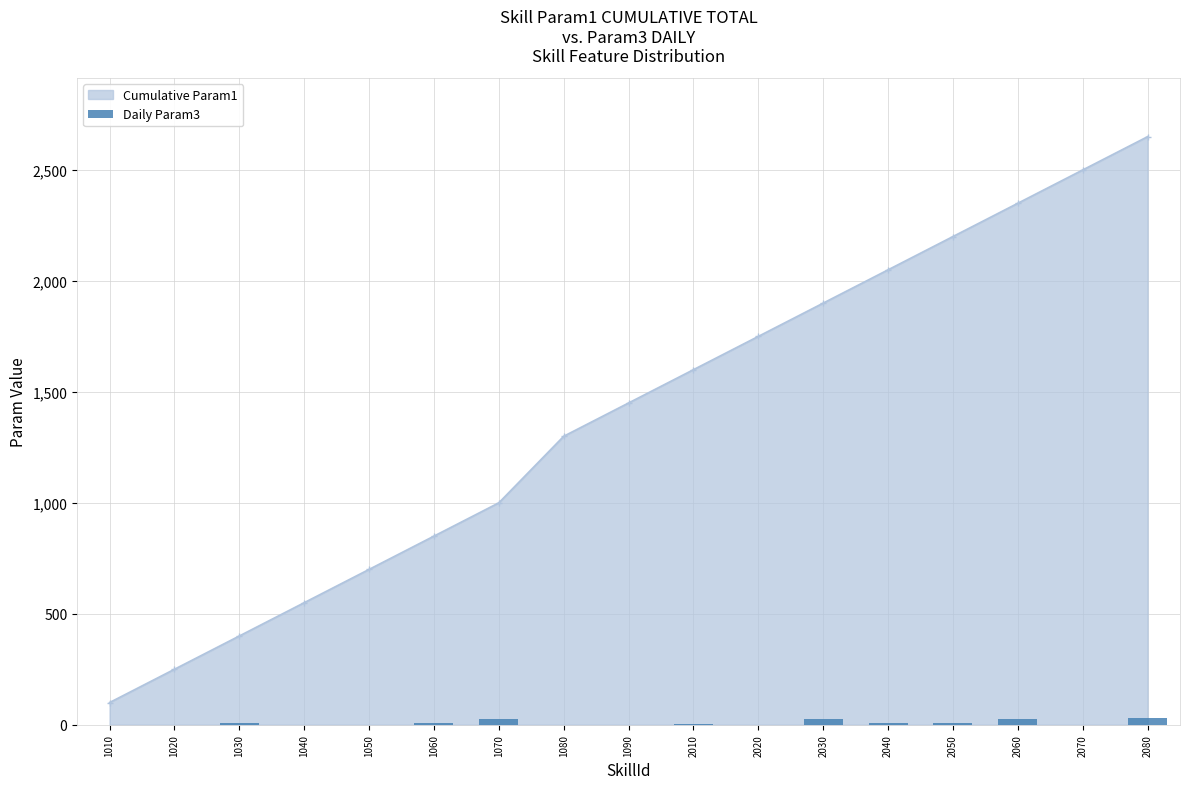

What is the value of the Cumulative Param1 point at the 6th from the left?

850